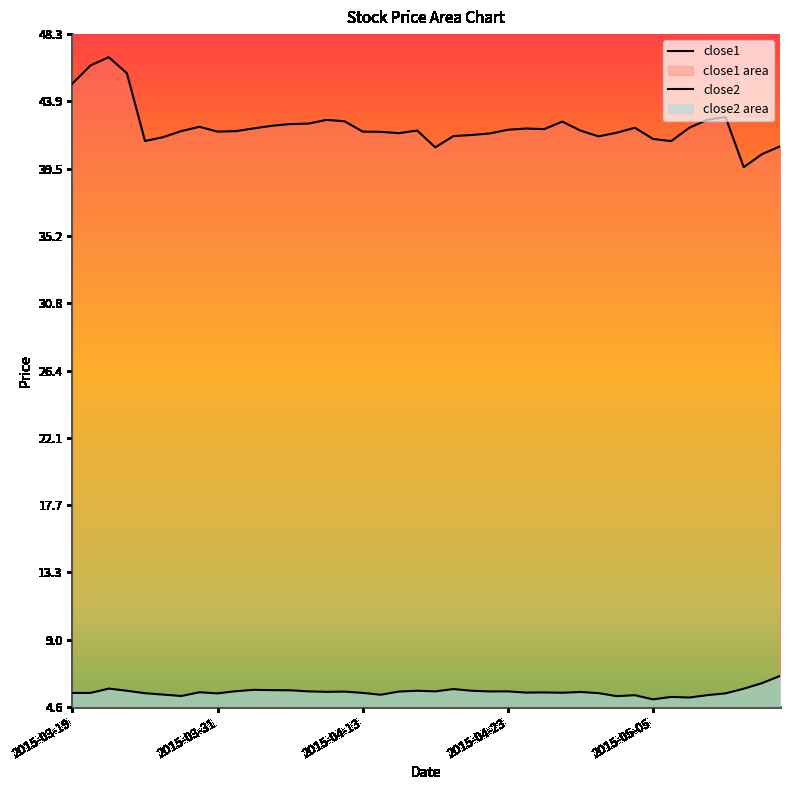

At which category does the chart reach its peak across all series?

2015-03-23